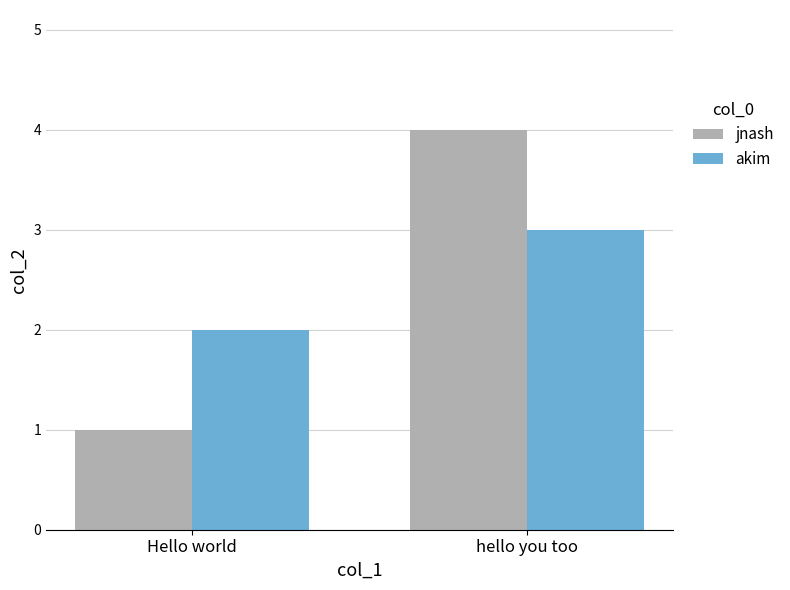

Is it true that jnash equals 4 at hello you too?

True